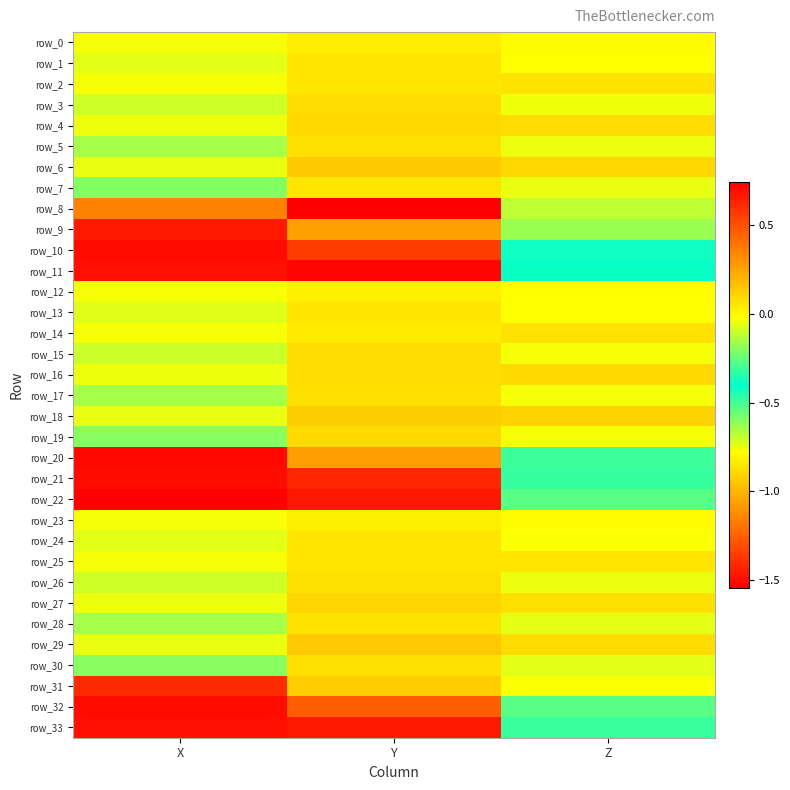

Which series has the largest total across all categories?

row_18